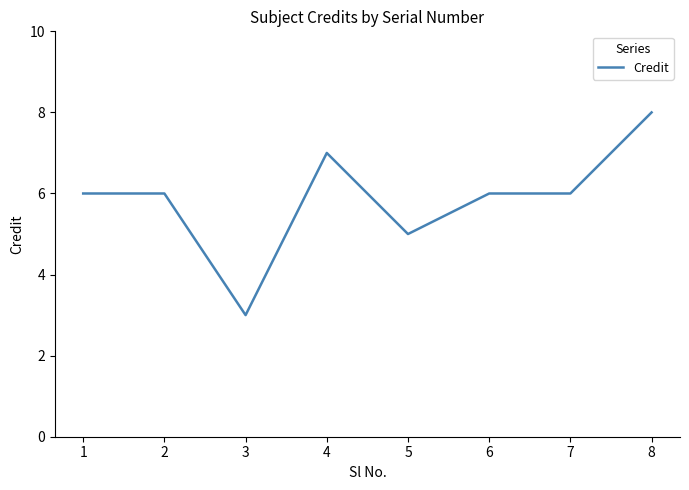

Is it true that the value at 5 is 8?

False